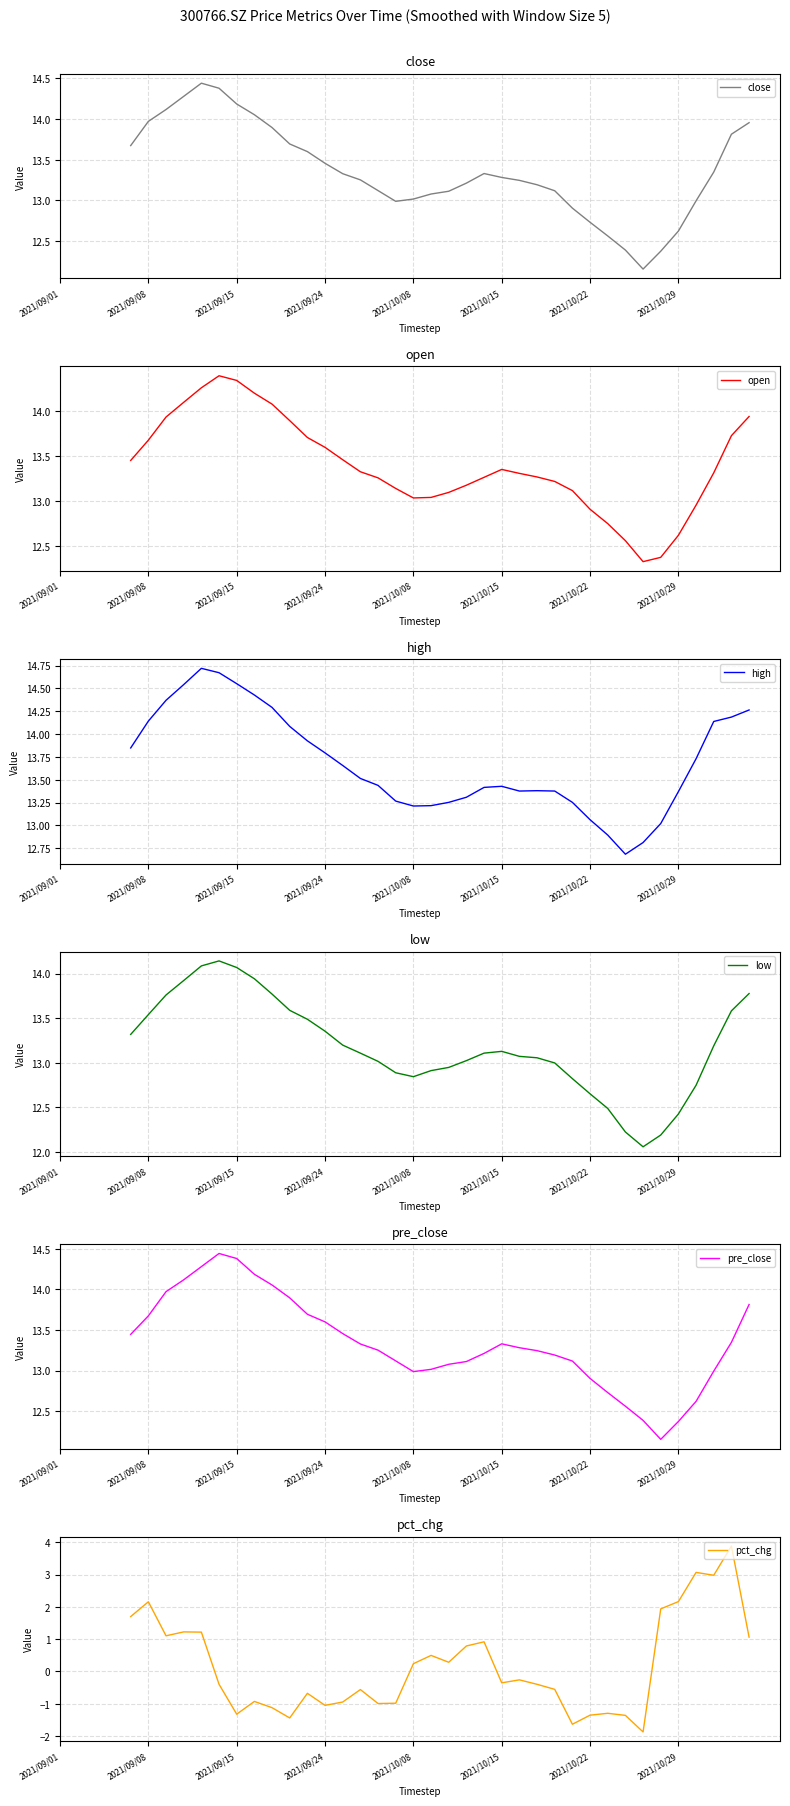

Reading left to right, transcribe all the data shown in this chart.

close: 13.7	14.0	14.1	14.3	14.4	14.4	14.2	14.1	13.9	13.7	13.6	13.5	13.3	13.3	13.1	13.0	13.0	13.1	13.1	13.2	13.3	13.3	13.2	13.2	13.1	12.9	12.7	12.6	12.4	12.2	12.4	12.6	13.0	13.3	13.8	14.0
open: 13.5	13.7	13.9	14.1	14.3	14.4	14.3	14.2	14.1	13.9	13.7	13.6	13.5	13.3	13.3	13.1	13.0	13.0	13.1	13.2	13.3	13.4	13.3	13.3	13.2	13.1	12.9	12.7	12.6	12.3	12.4	12.6	13.0	13.3	13.7	13.9
high: 13.8	14.1	14.4	14.5	14.7	14.7	14.6	14.4	14.3	14.1	13.9	13.8	13.7	13.5	13.4	13.3	13.2	13.2	13.3	13.3	13.4	13.4	13.4	13.4	13.4	13.3	13.1	12.9	12.7	12.8	13.0	13.4	13.7	14.1	14.2	14.3
low: 13.3	13.5	13.8	13.9	14.1	14.1	14.1	13.9	13.8	13.6	13.5	13.4	13.2	13.1	13.0	12.9	12.8	12.9	12.9	13.0	13.1	13.1	13.1	13.1	13.0	12.8	12.7	12.5	12.2	12.1	12.2	12.4	12.7	13.2	13.6	13.8
pre_close: 13.4	13.7	14.0	14.1	14.3	14.4	14.4	14.2	14.1	13.9	13.7	13.6	13.5	13.3	13.3	13.1	13.0	13.0	13.1	13.1	13.2	13.3	13.3	13.2	13.2	13.1	12.9	12.7	12.6	12.4	12.2	12.4	12.6	13.0	13.3	13.8
pct_chg: 1.7	2.2	1.1	1.2	1.2	-0.4	-1.3	-0.9	-1.1	-1.4	-0.7	-1.1	-0.9	-0.6	-1.0	-1.0	0.2	0.5	0.3	0.8	0.9	-0.4	-0.3	-0.4	-0.6	-1.6	-1.4	-1.3	-1.4	-1.9	1.9	2.2	3.1	3.0	3.9	1.1